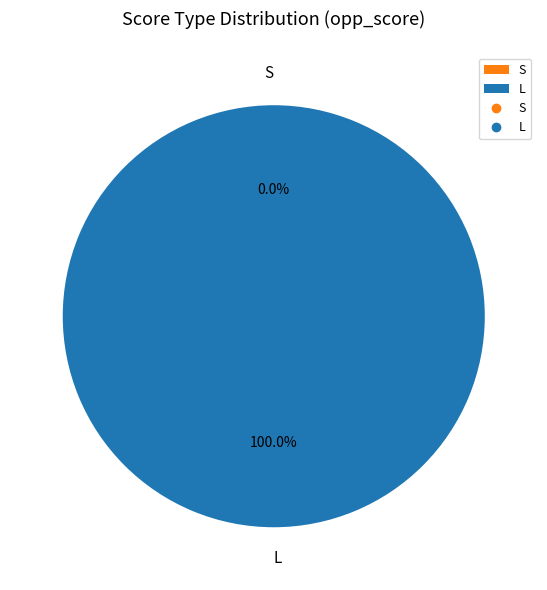

Is it true that L is 99% of the pie?

False